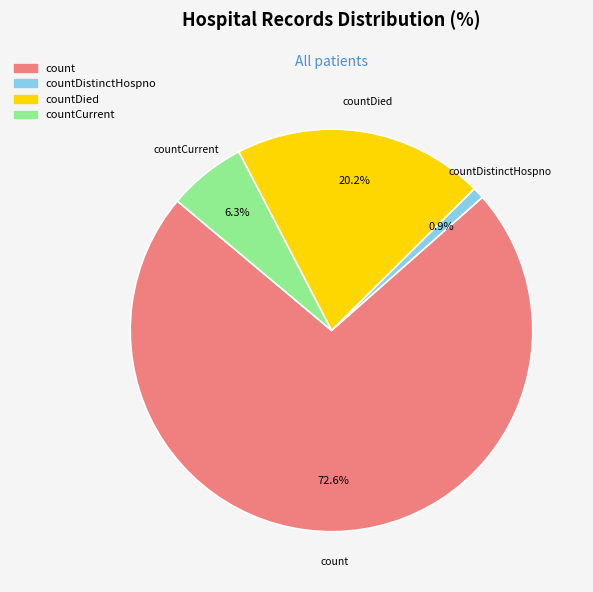

Which slice is the smallest?

countDistinctHospno